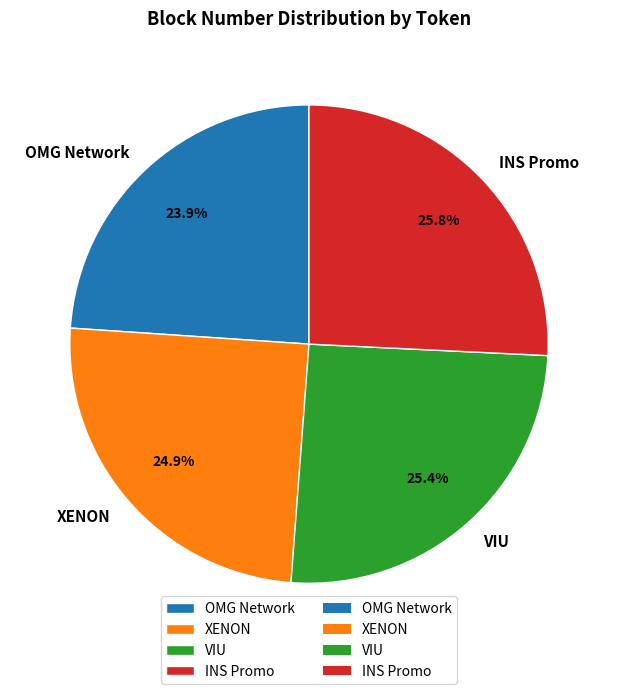

What percentage do XENON and OMG Network together represent?

48.8%